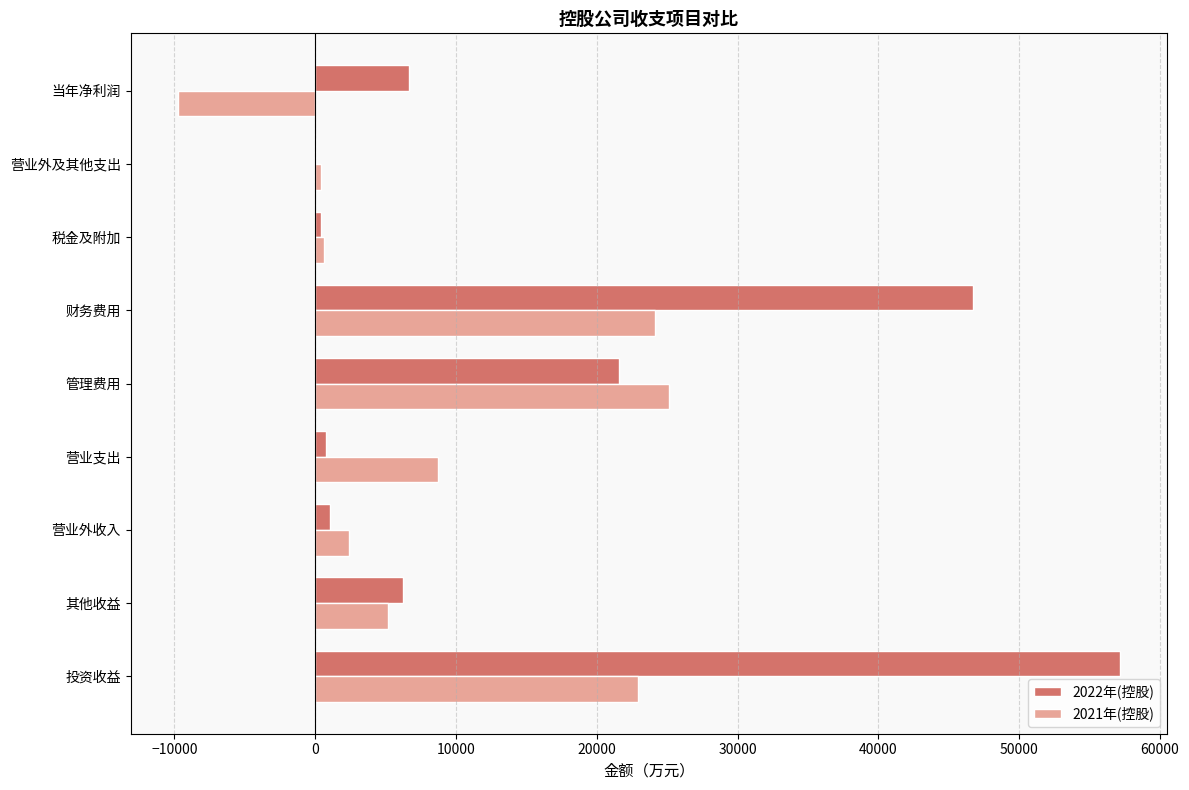

Which category has the highest value across all series?

投资收益